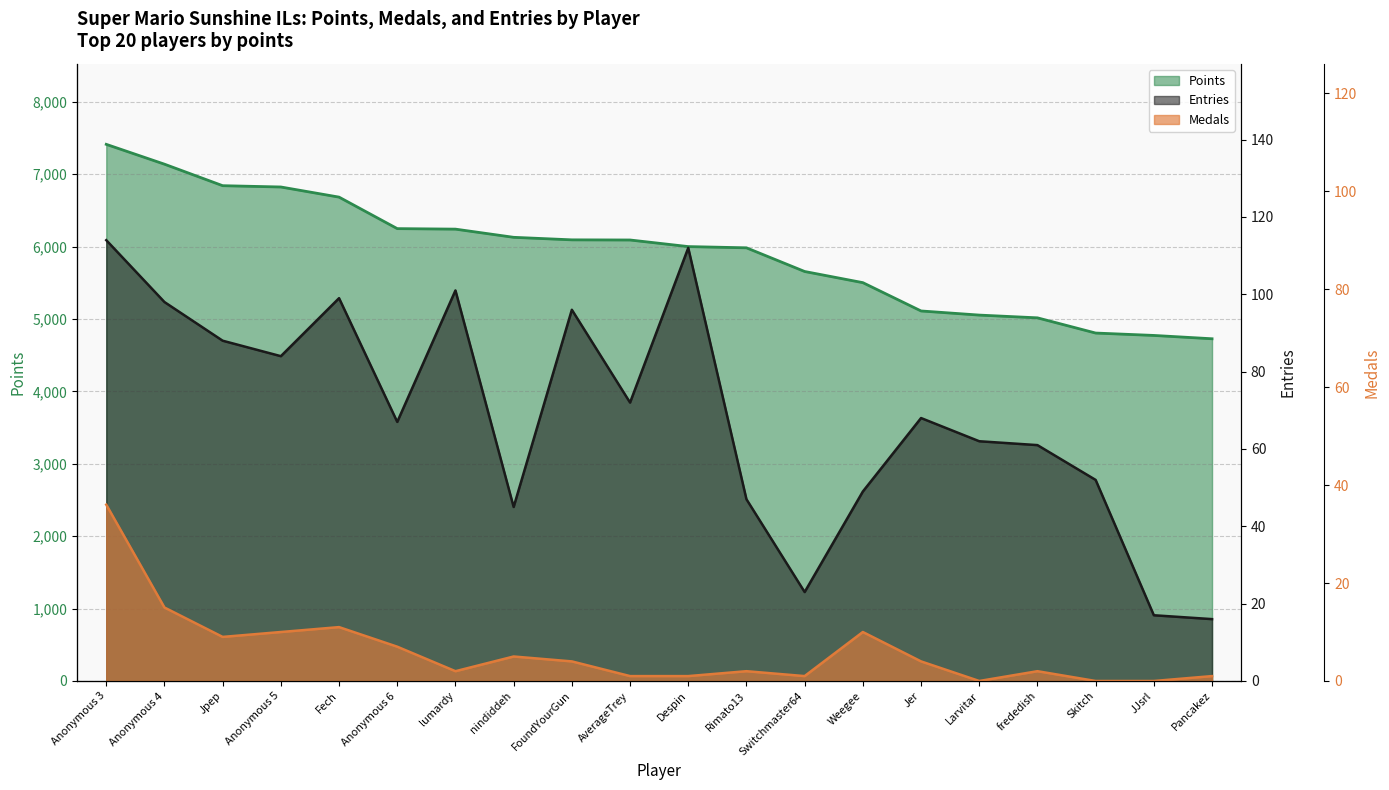

True or false: Entries and Points cross at least once.

False